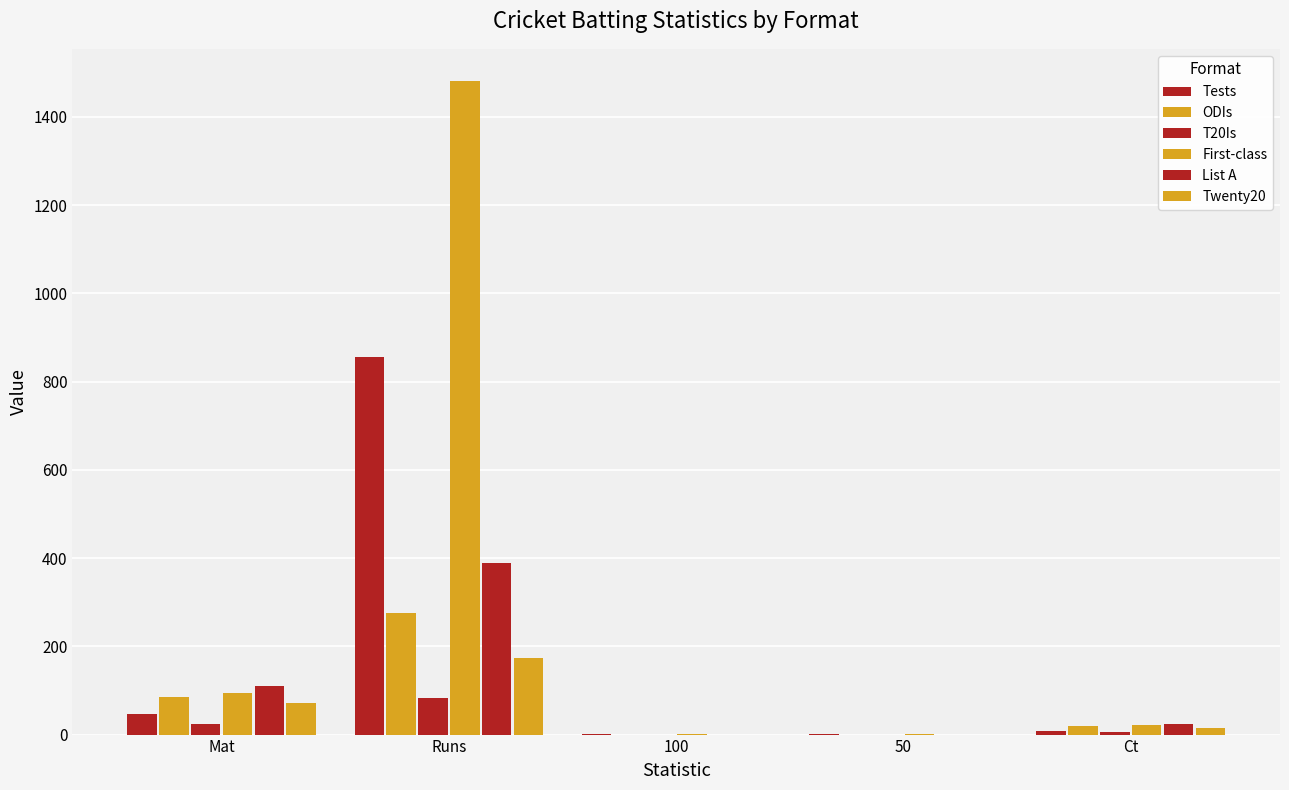

How many groups of bars are there?

5